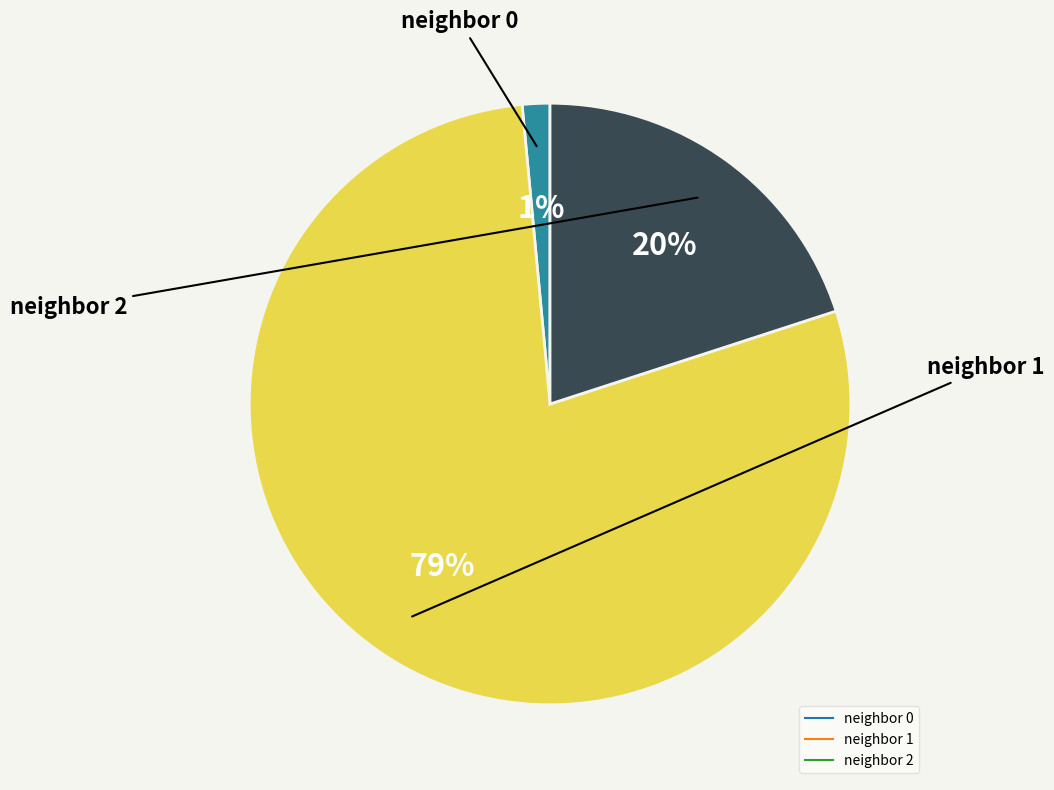

To the nearest percent, what is the average slice percentage?

33%